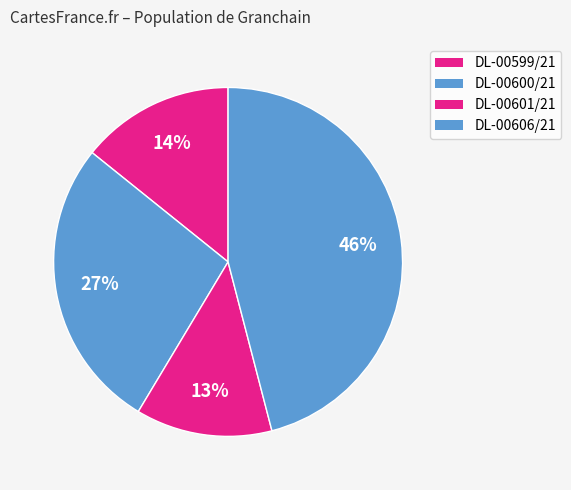

Is it true that DL-00601/21 is 23% of the pie?

False